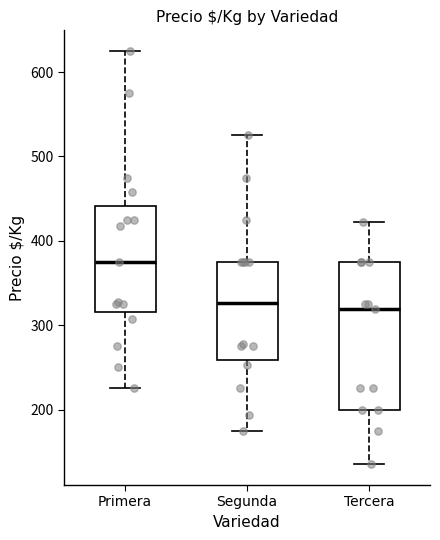

Which box is the tallest, from its lower edge to its upper edge?

Tercera